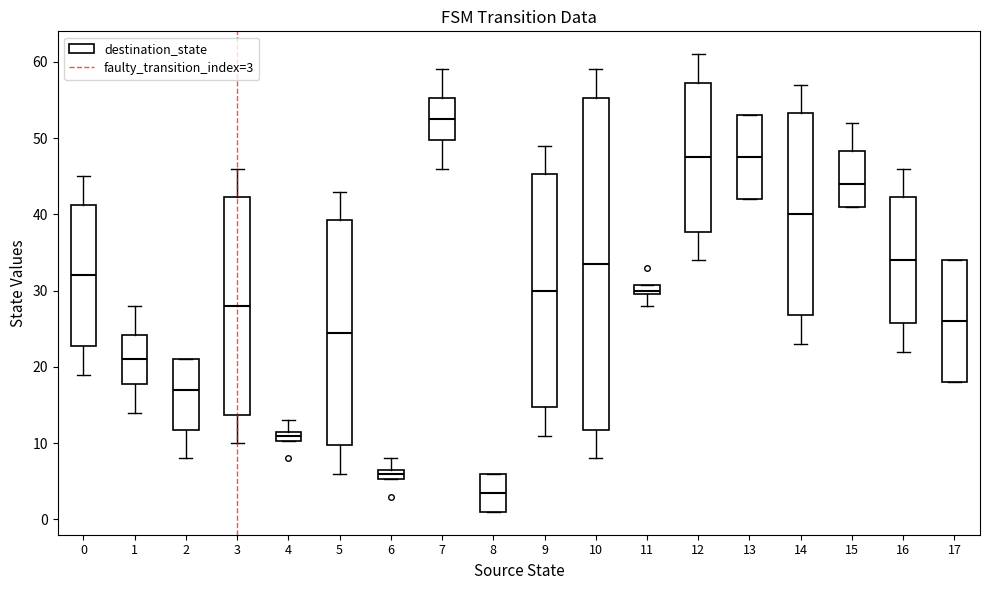

Where does the lower whisker of the box at x = 10 end on the y-axis? The values are not printed on the chart, so give them approximately, as read against the axis.

8